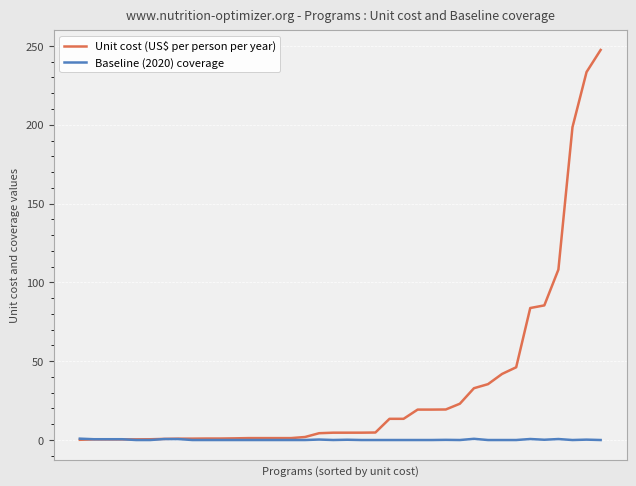

Which series has the largest total across all categories?

Unit cost (US$ per person per year)